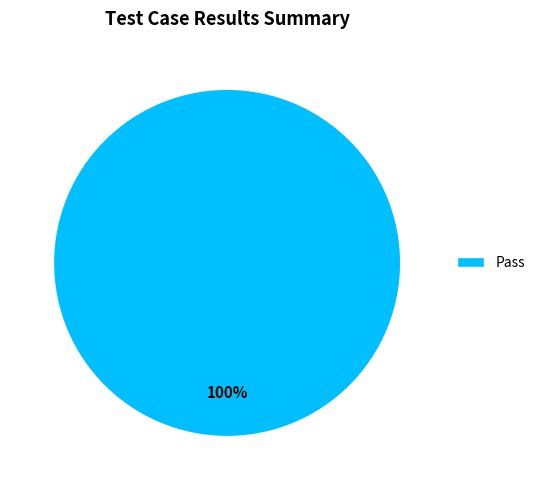

Is it true that Pass is 100% of the pie?

True